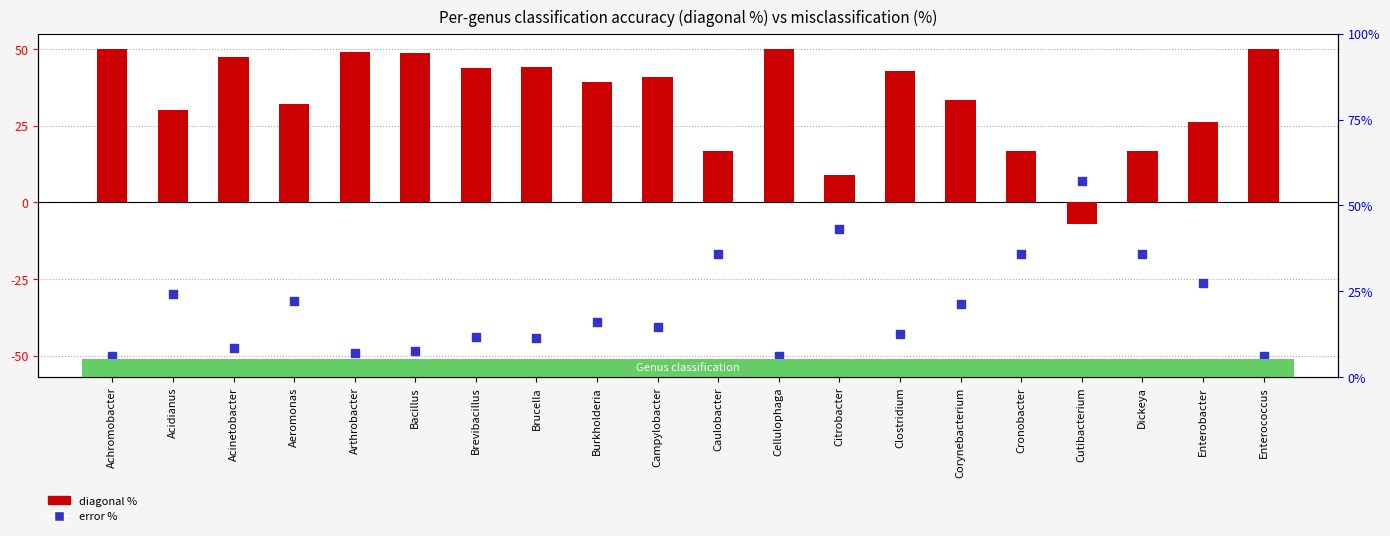

Which series has the largest total across all categories?

diagonal %